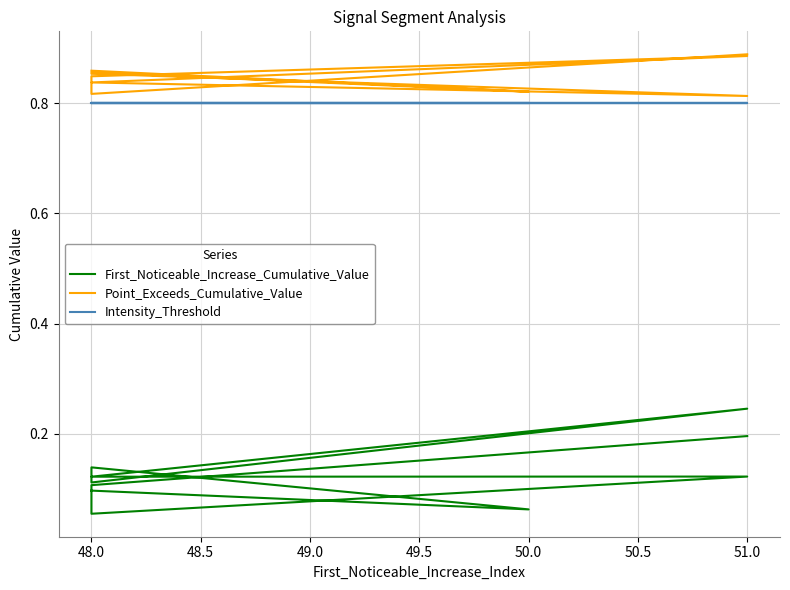

What is the sum of the First_Noticeable_Increase_Cumulative_Value values at 50.0 and 51.0?

0.3